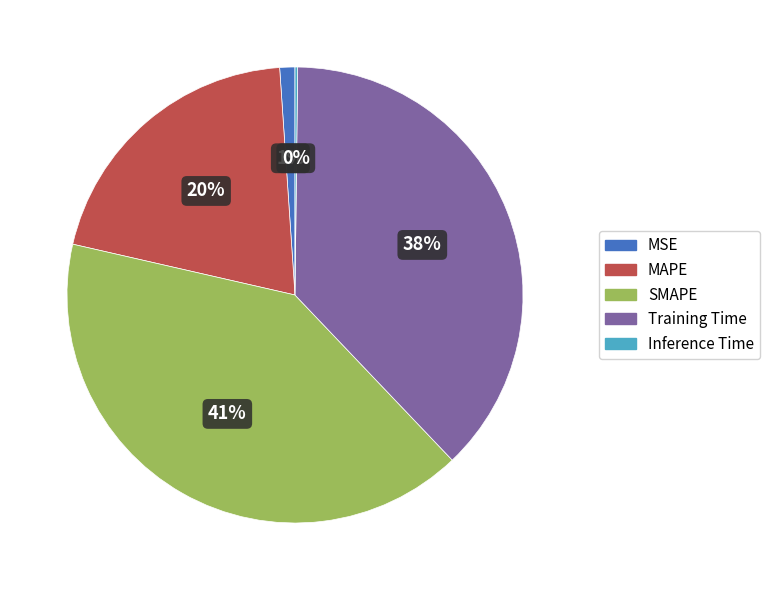

To the nearest percent, what portion does MSE represent?

1%